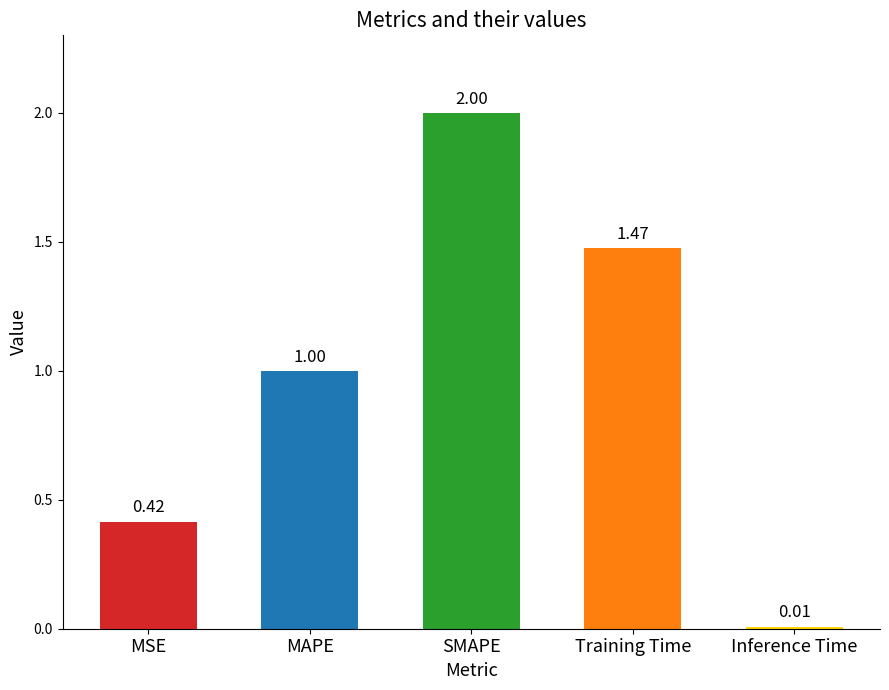

What is the sum of all values?

4.9